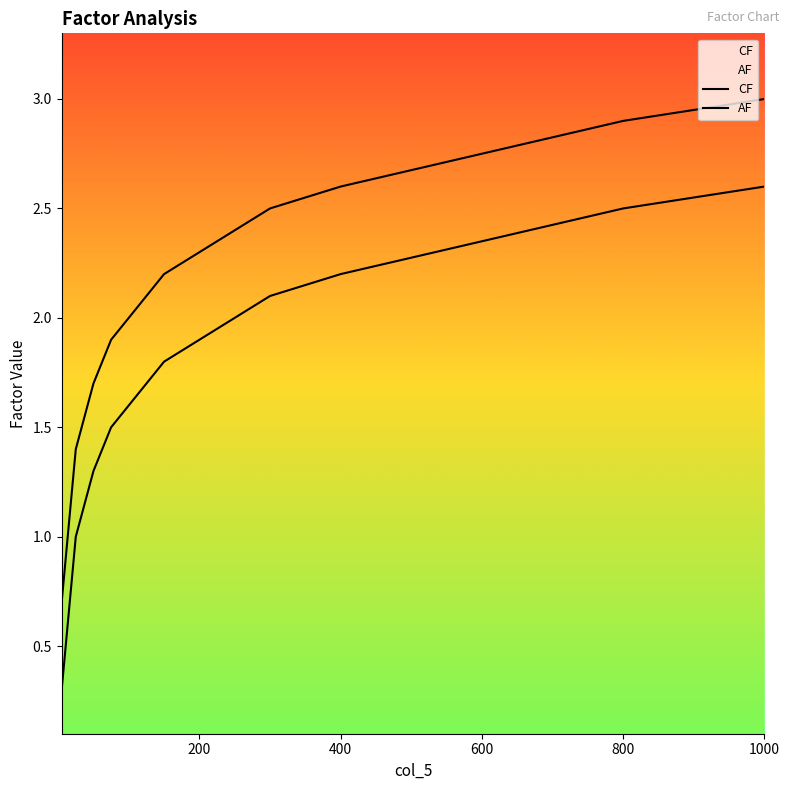

The CF series shows 0.7 at 800. True or false?

False